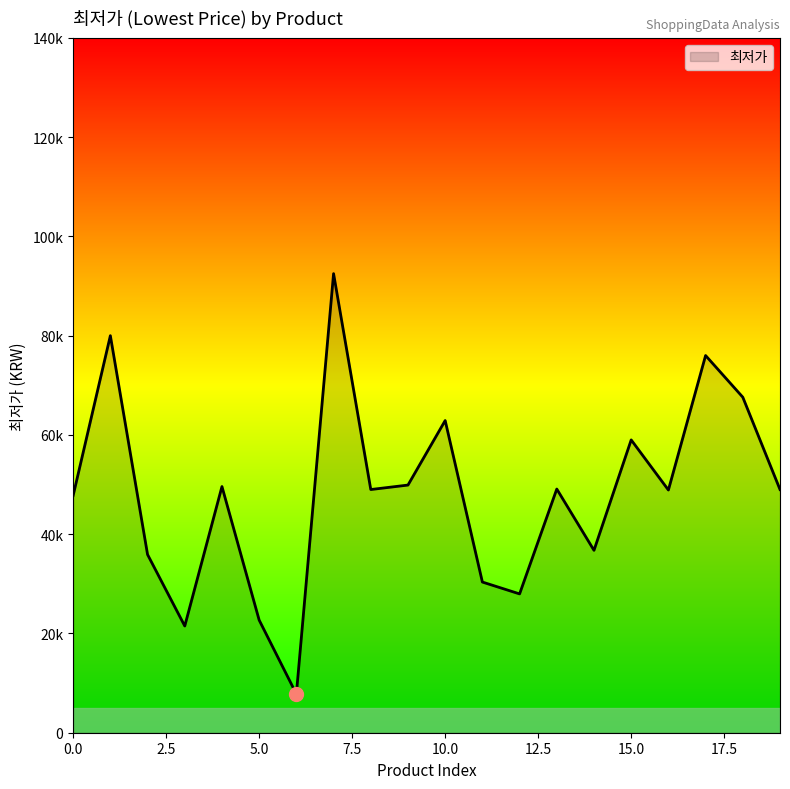

True or false: the data has more than 2 interior local peaks.

True